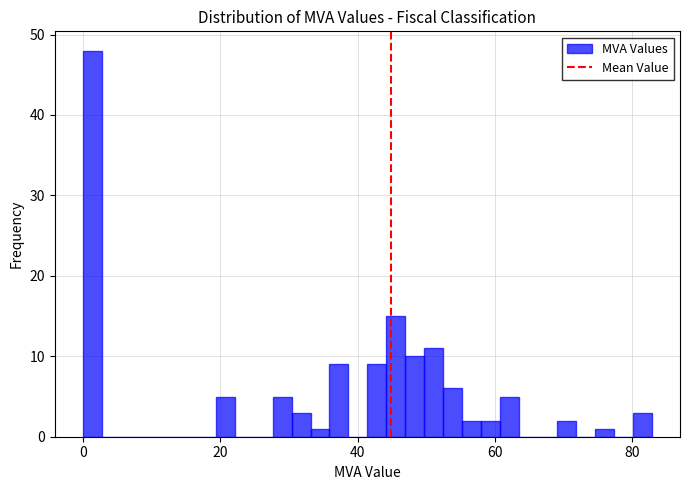

Around what value on the x-axis is the tallest bar? Give the approximate position of its centre, as read against the axis.

2